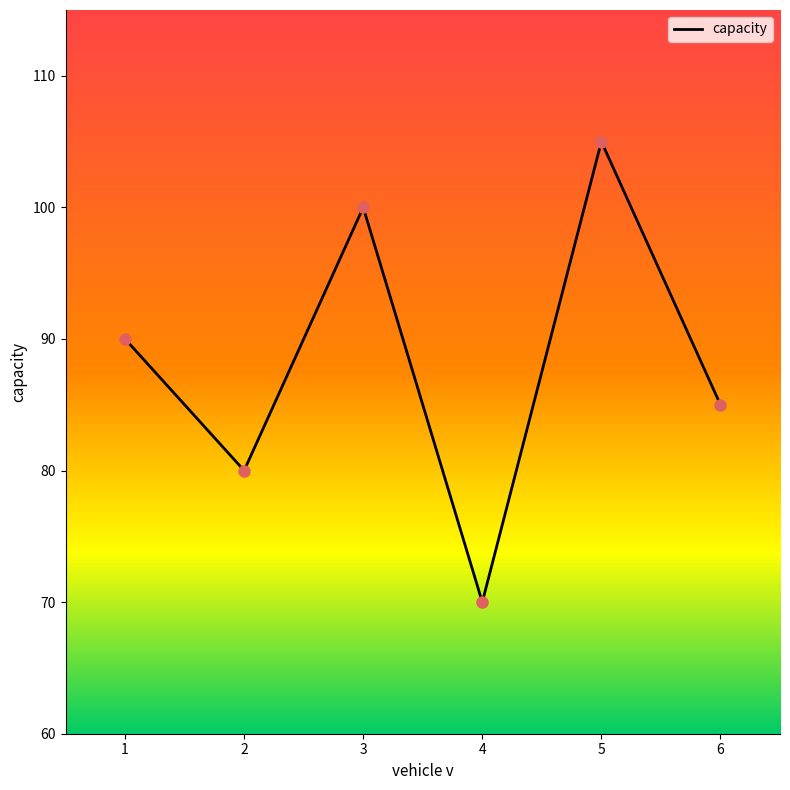

Approximately how many times larger is the value at 2 compared to 3?

0.8